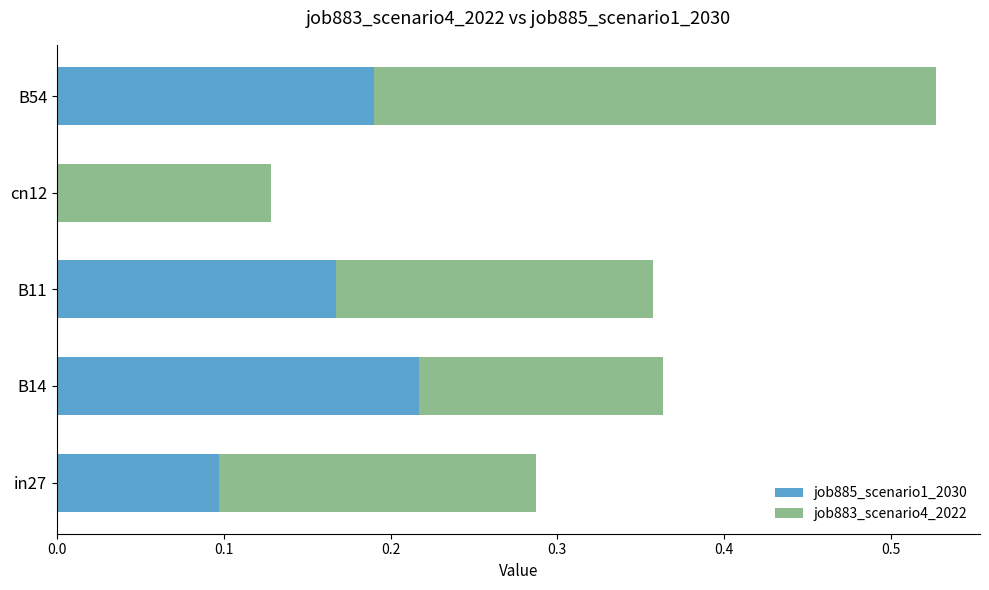

What is the total value across all series at B11?

0.4